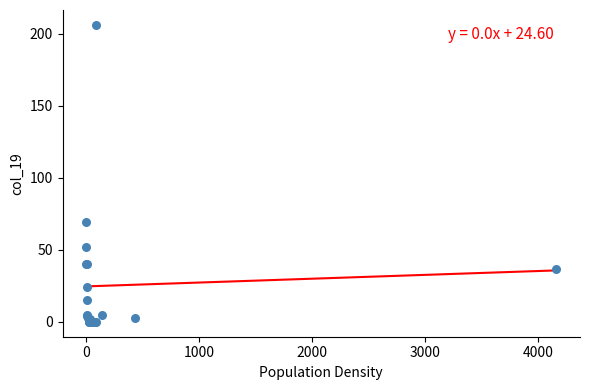

What Y value in the scatter plot is closest to 103?

69